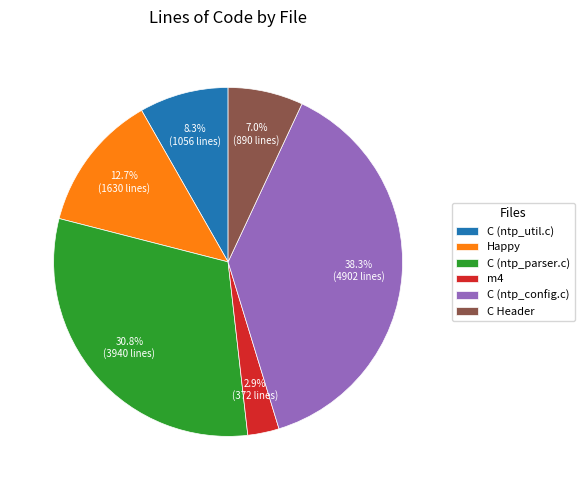

What is the smallest slice in the pie chart?

m4